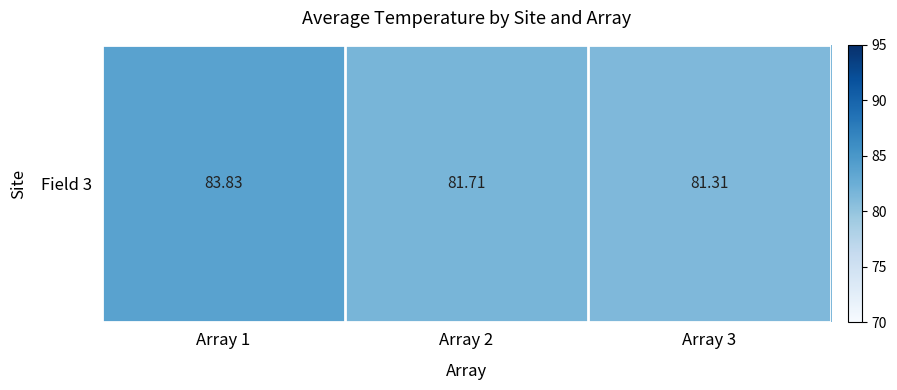

What is the greatest value displayed?

83.8